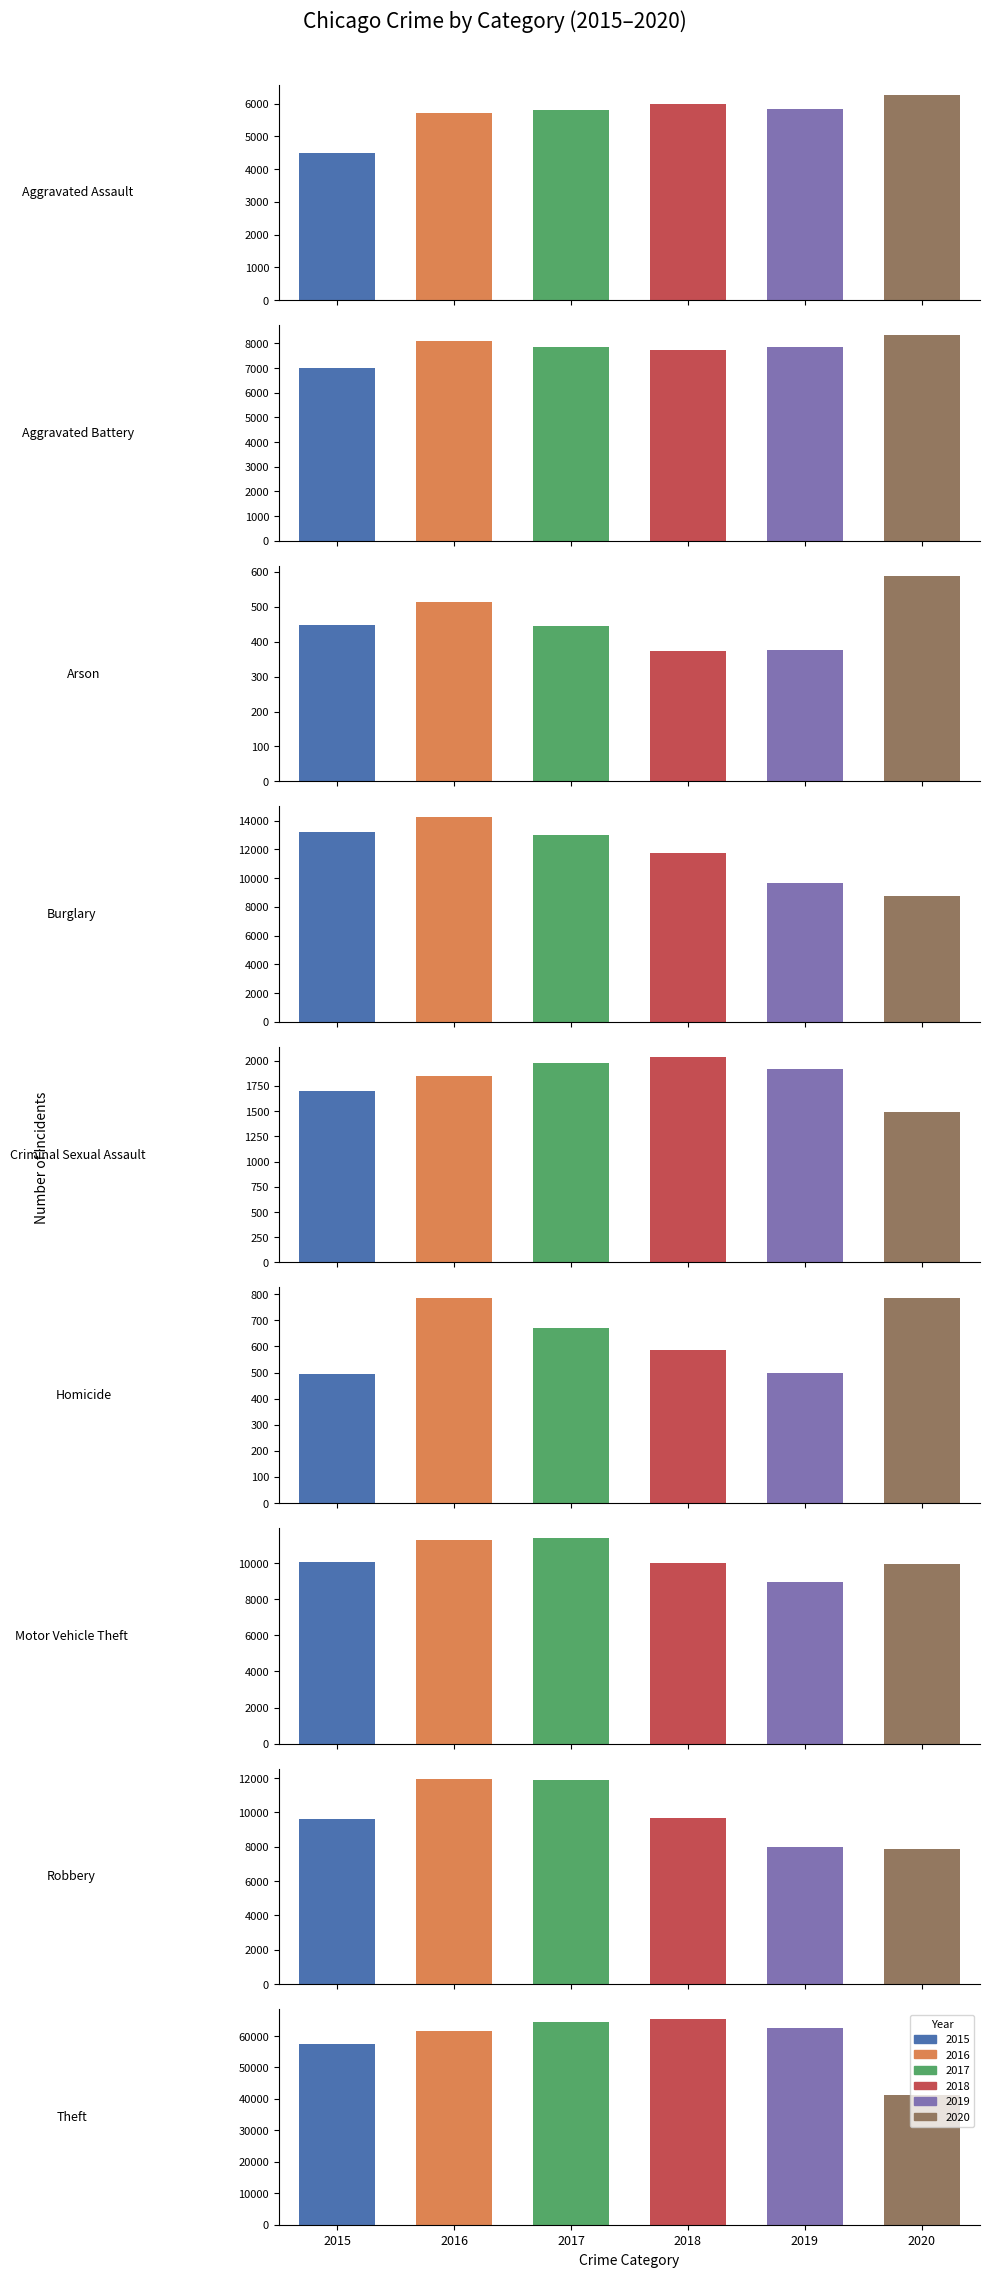

What is the value of the 2018 bar at the 4th from the left?

11747